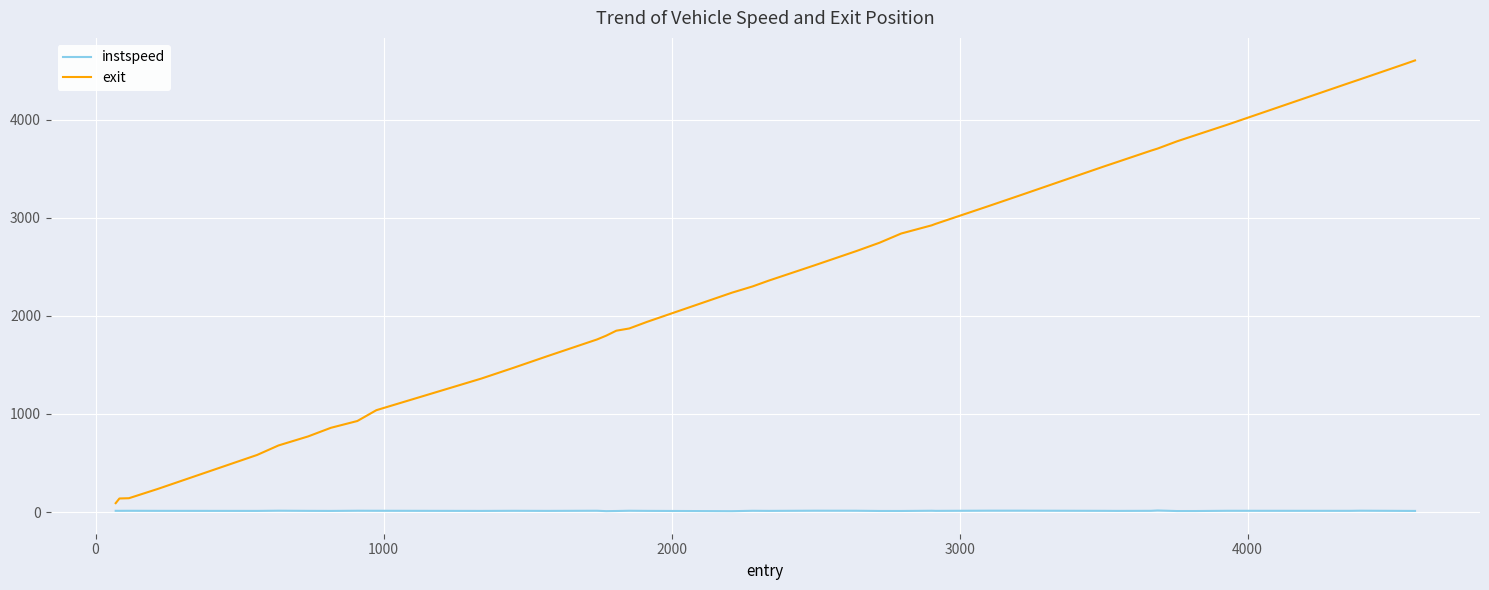

List the series in order of their peak value, lowest first.

instspeed, exit